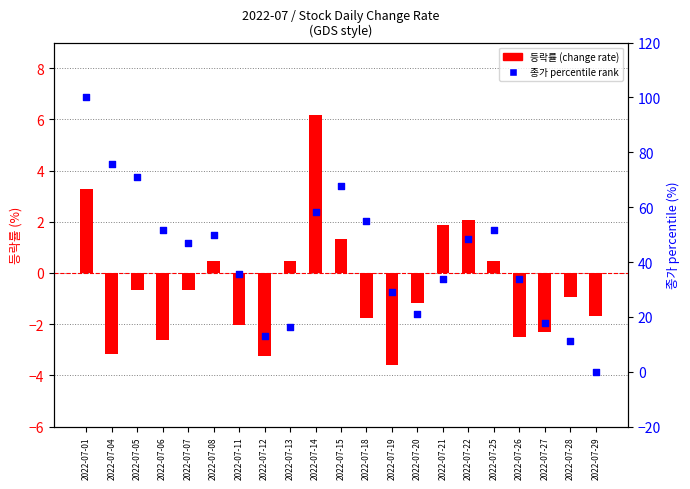

At which category is the sum across all series the highest?

2022-07-01